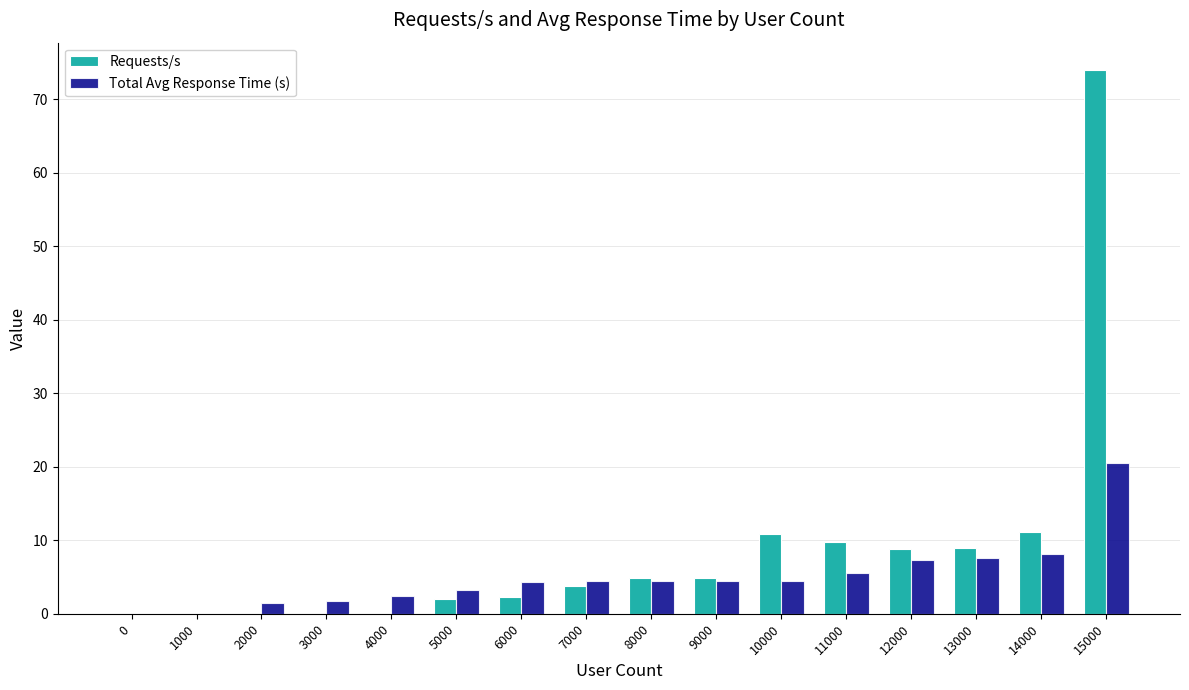

At which label does Requests/s reach its peak?

15000